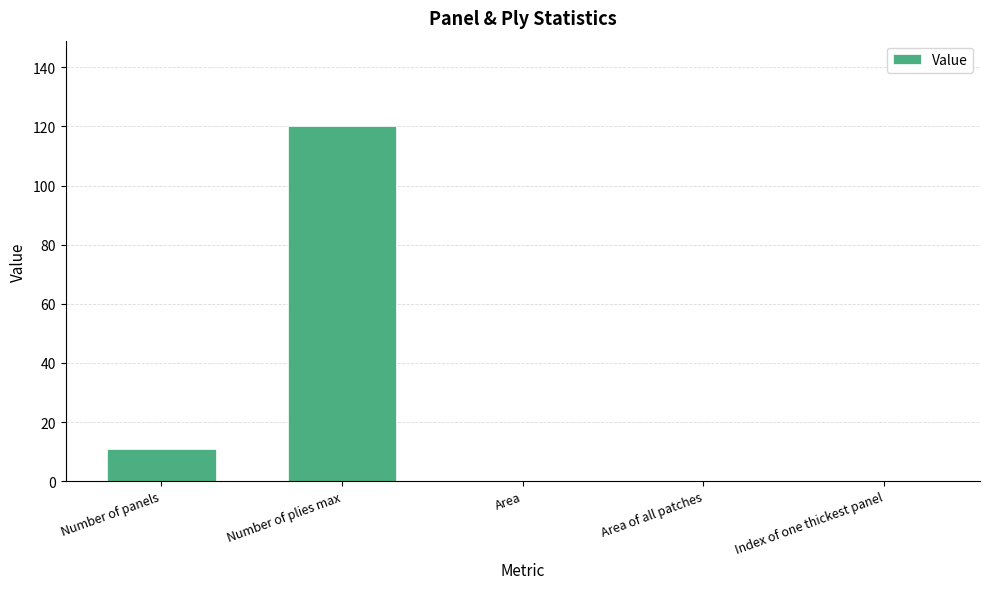

How many data points does each series have?

5